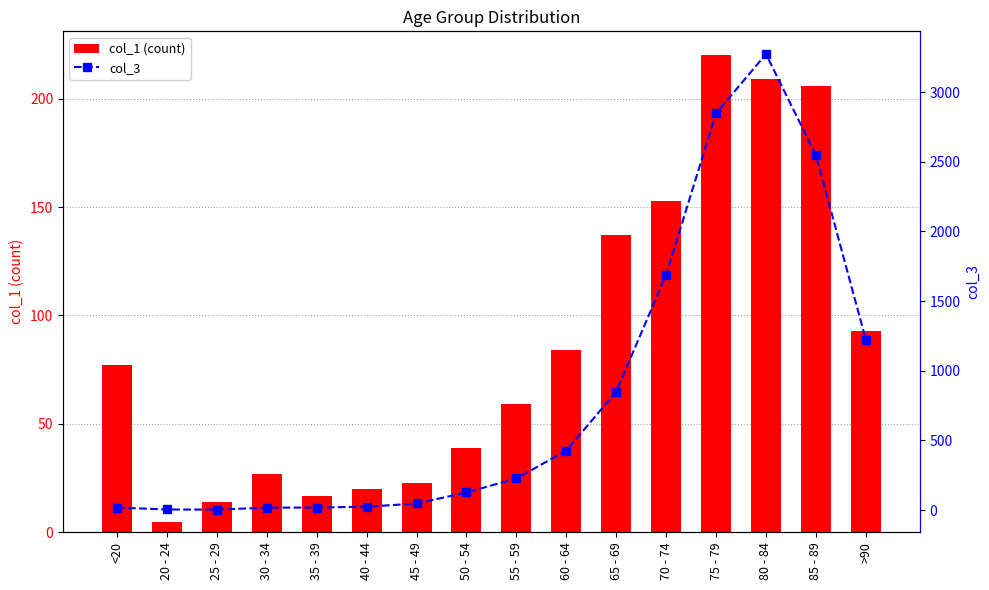

Is it true that col_1 (count) equals 90 at 55 - 59?

False